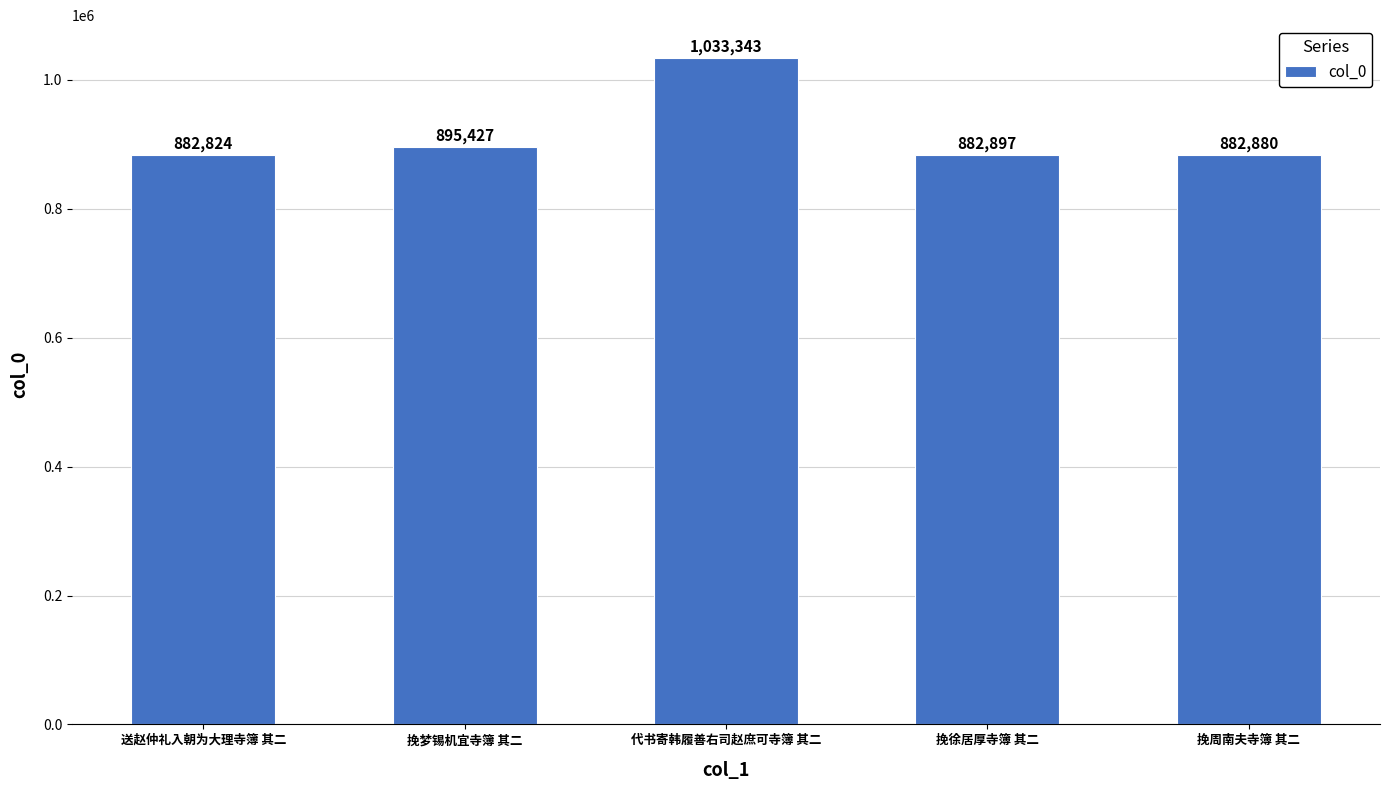

What is the ratio of the value at 挽徐居厚寺簿 其二 to the value at 送赵仲礼入朝为大理寺簿 其二?

1.0